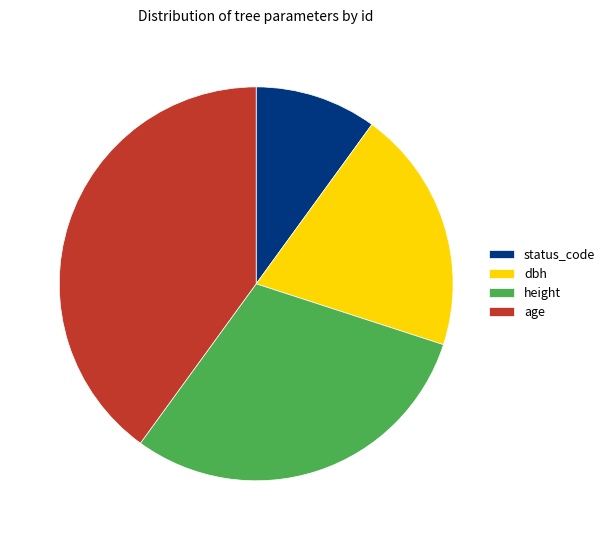

What is the smallest slice in the pie chart?

status_code